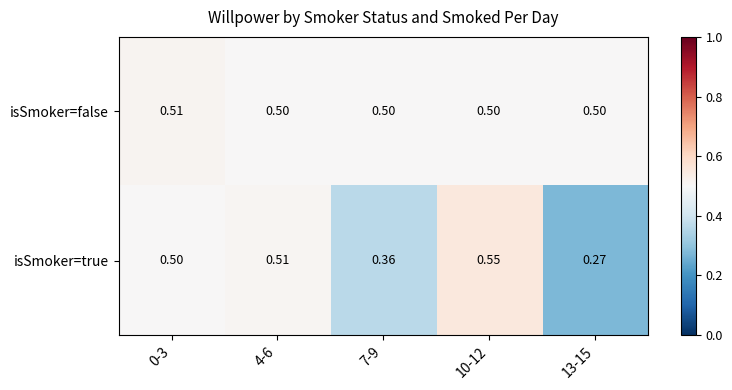

Is the value of isSmoker=false at 10-12 greater than the value of isSmoker=true at 13-15?

Yes